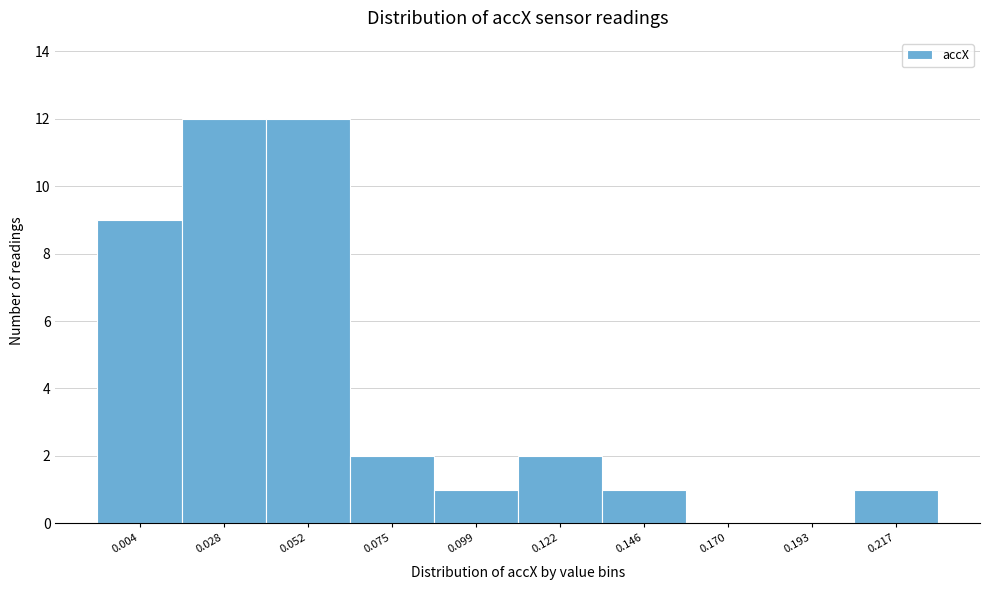

Reading left to right, list all the values displayed in this chart.

0.004=9	0.028=12	0.052=12	0.075=2	0.099=1	0.122=2	0.146=1	0.170=0	0.193=0	0.217=1